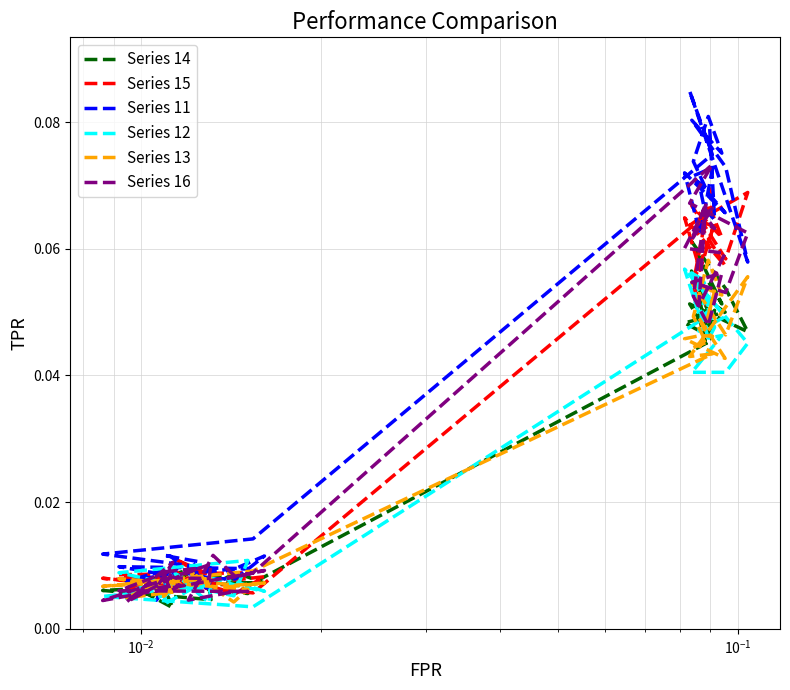

At how many categories does at least one series exceed 0?

40